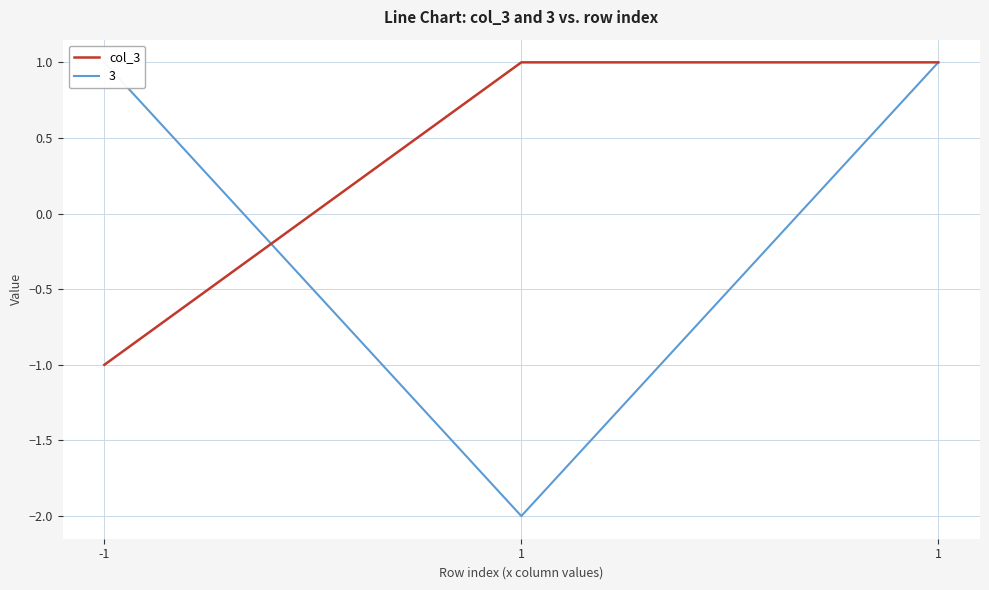

Is this an area chart (filled region under the line)?

No